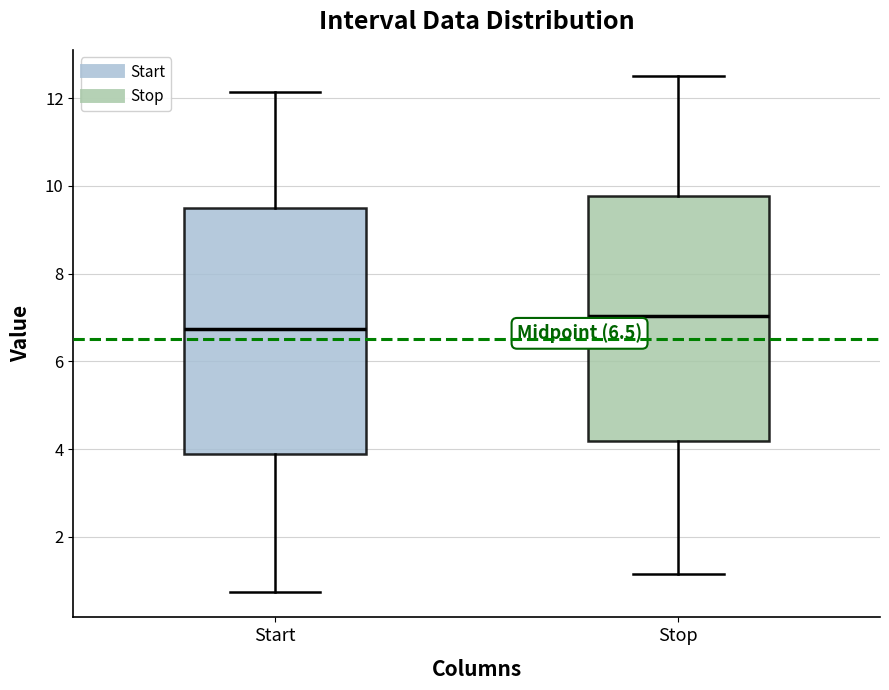

Which box's median line is the highest?

Stop